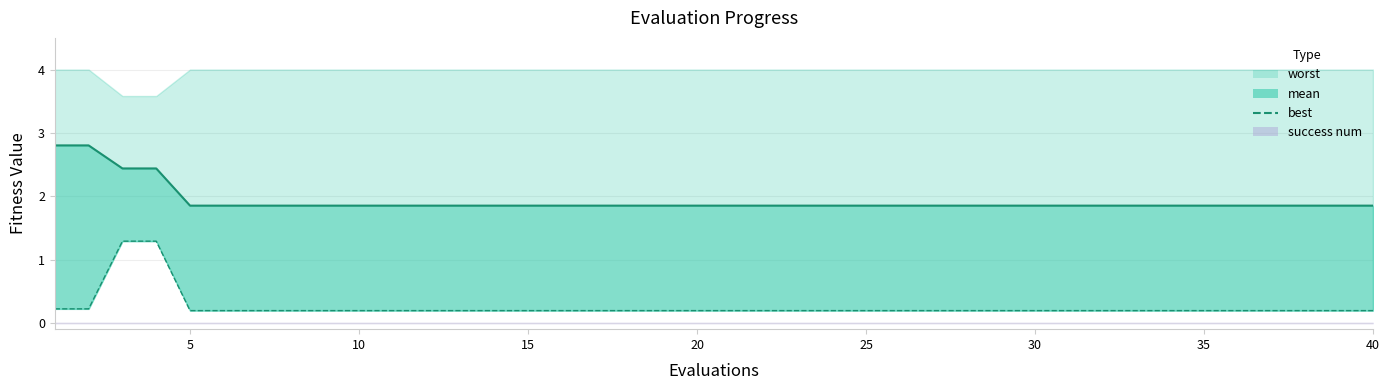

Which label corresponds to the smallest value in the chart?

5